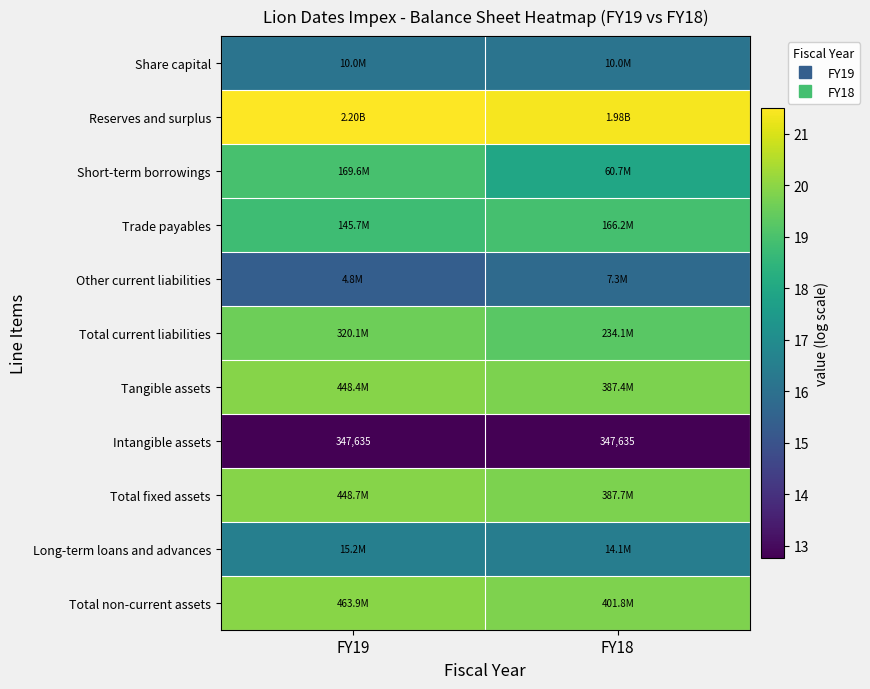

What is the sum of all Long-term loans and advances values?

33.0